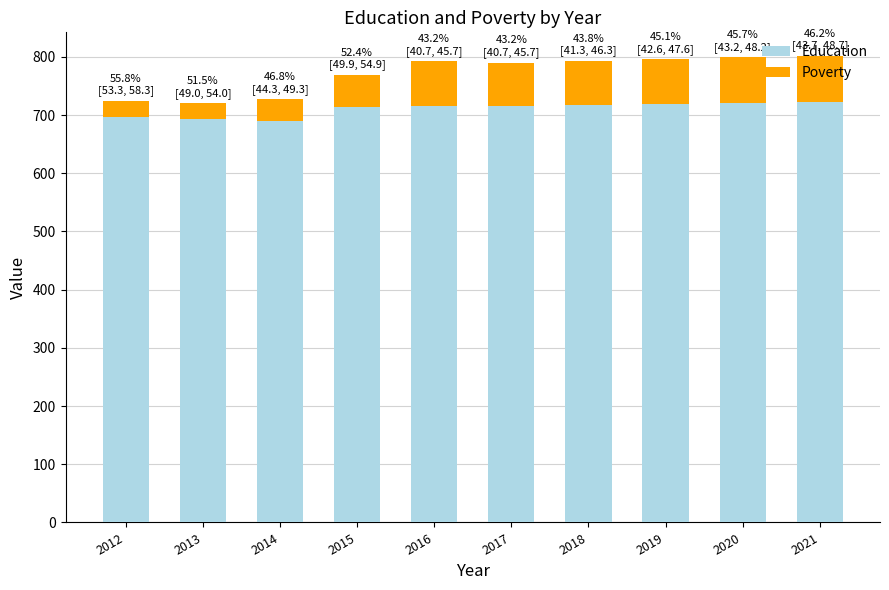

What is the total value across all series at 2015?

769